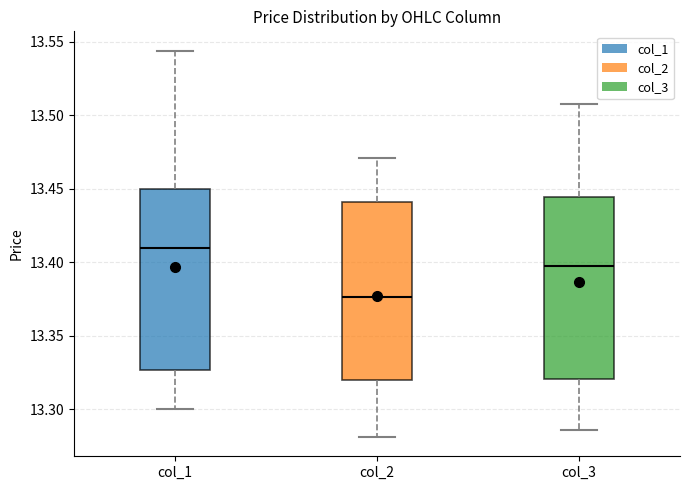

Reading left to right, read every box against the y-axis: the position of its median line, the range the box covers, and the ends of its whiskers. The values are not printed on the chart, so give them approximately, as read against the axis.

col_1: median 13.410, box 13.325 to 13.450, whiskers 13.300 to 13.545
col_2: median 13.375, box 13.320 to 13.440, whiskers 13.280 to 13.470
col_3: median 13.400, box 13.320 to 13.445, whiskers 13.285 to 13.510